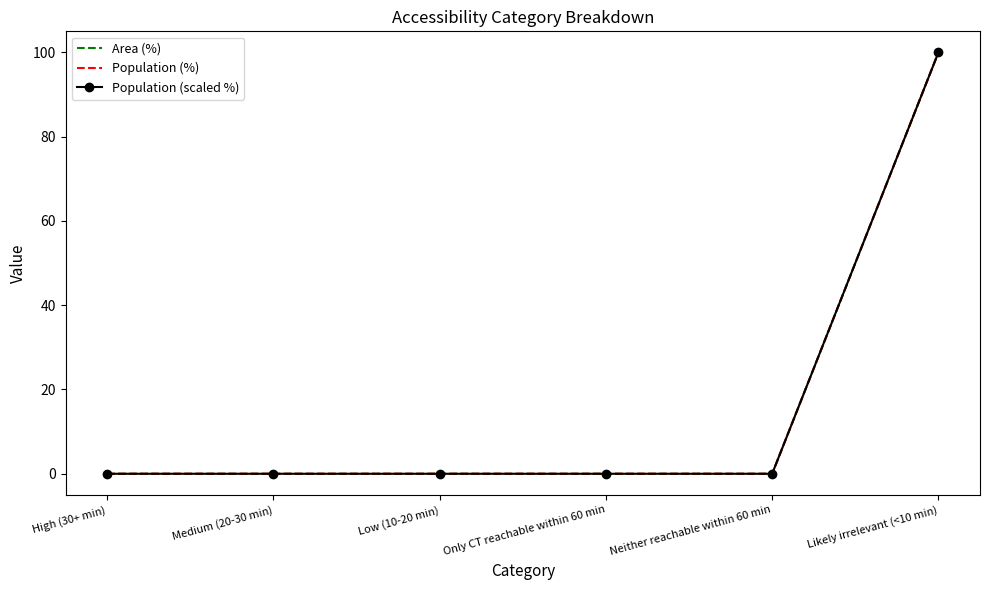

How many values in the Area (%) series exceed 0?

1